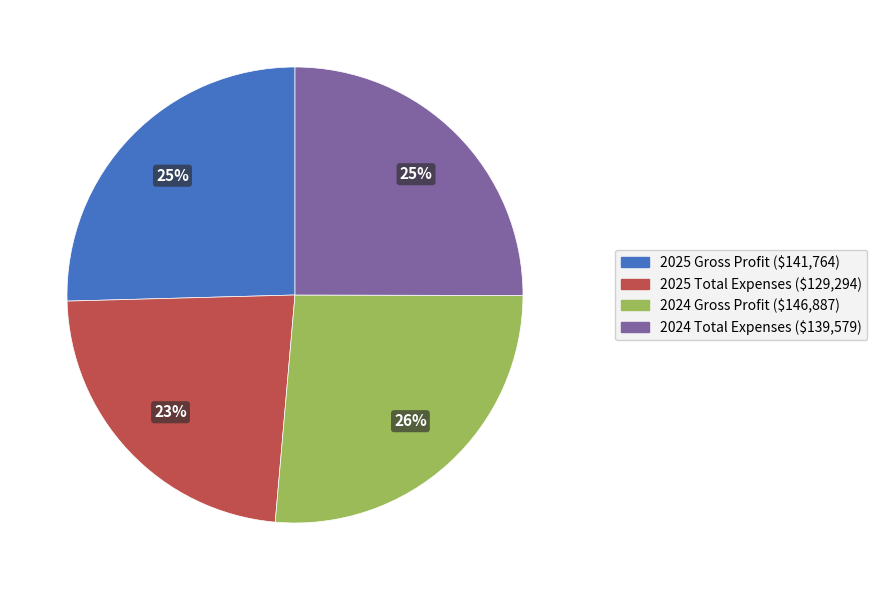

Is it true that 2025 Total Expenses ($129,294) is 29% of the pie?

False